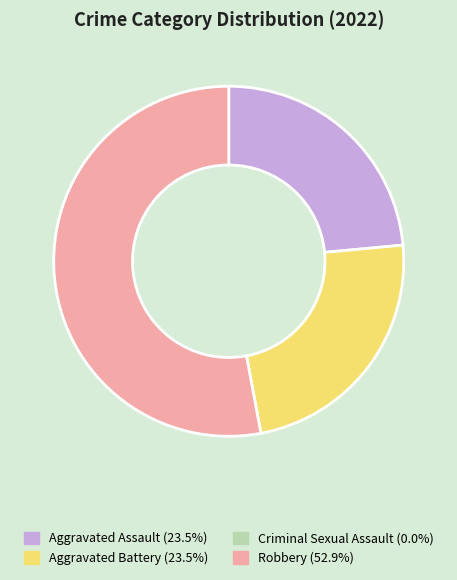

Between Robbery and Aggravated Assault, which is larger?

Robbery